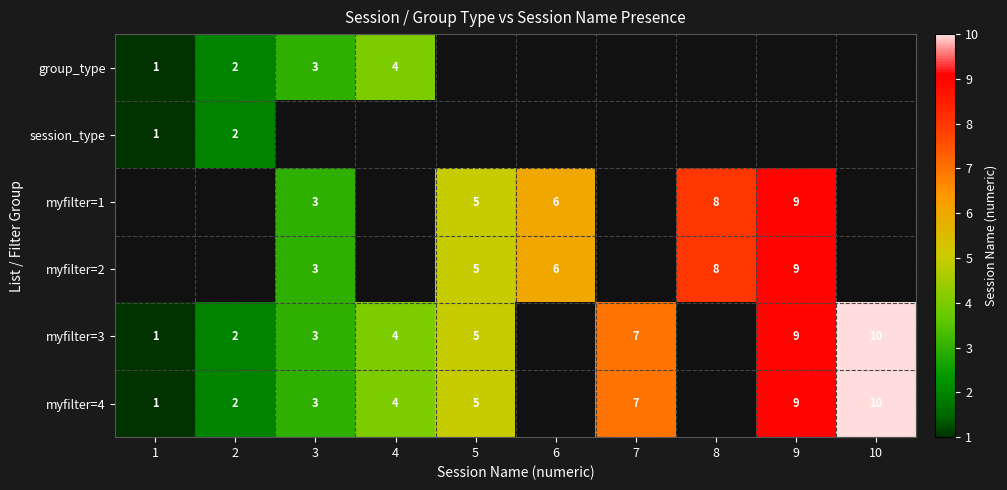

Is it true that group_type equals 2 at 1?

False